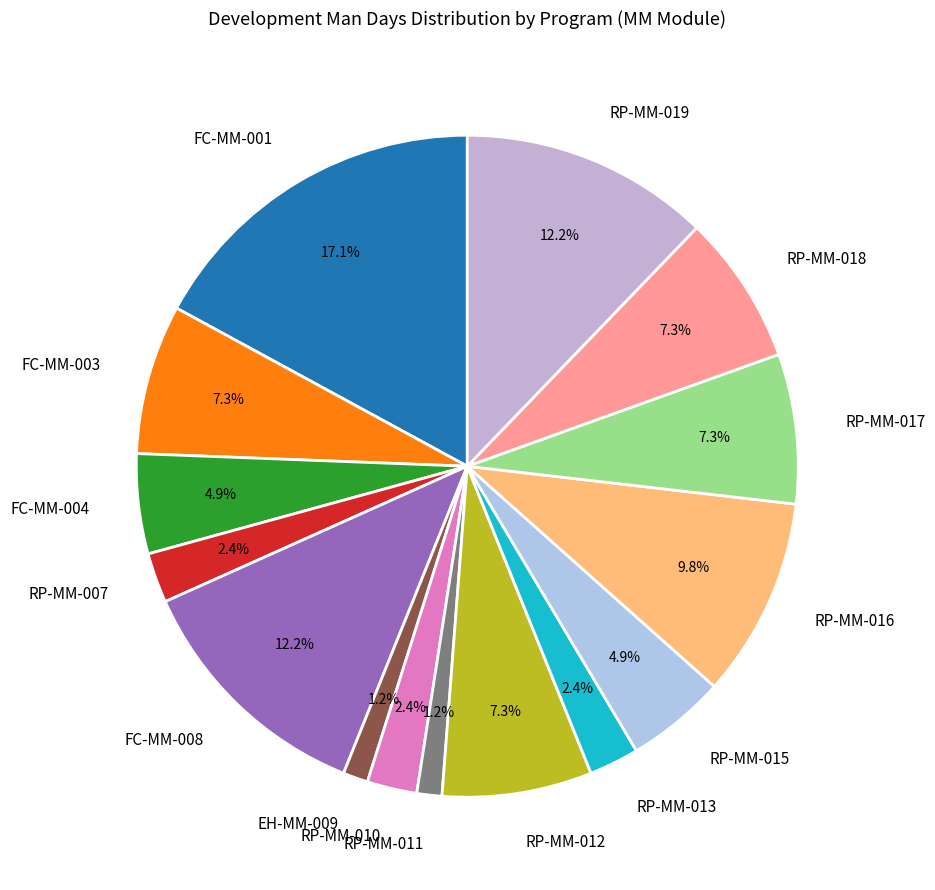

Which category has the biggest portion of the pie?

FC-MM-001